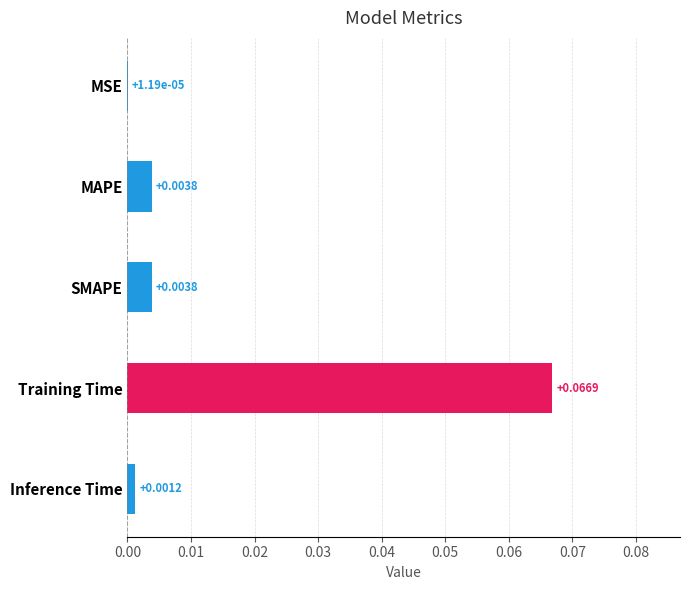

Between SMAPE and Inference Time, which is larger?

SMAPE